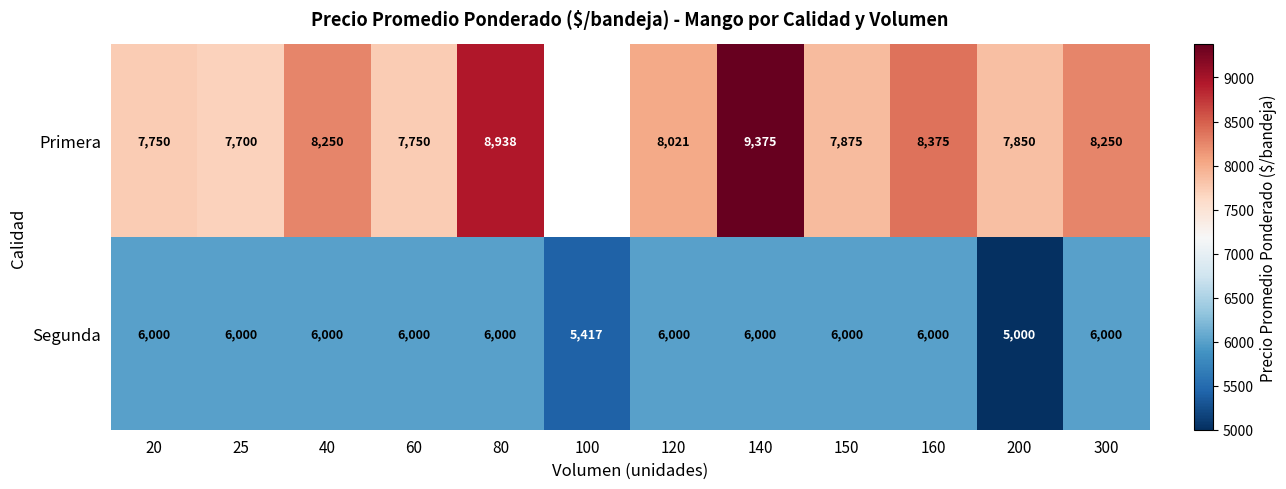

The Primera series shows 13927 at 120. True or false?

False